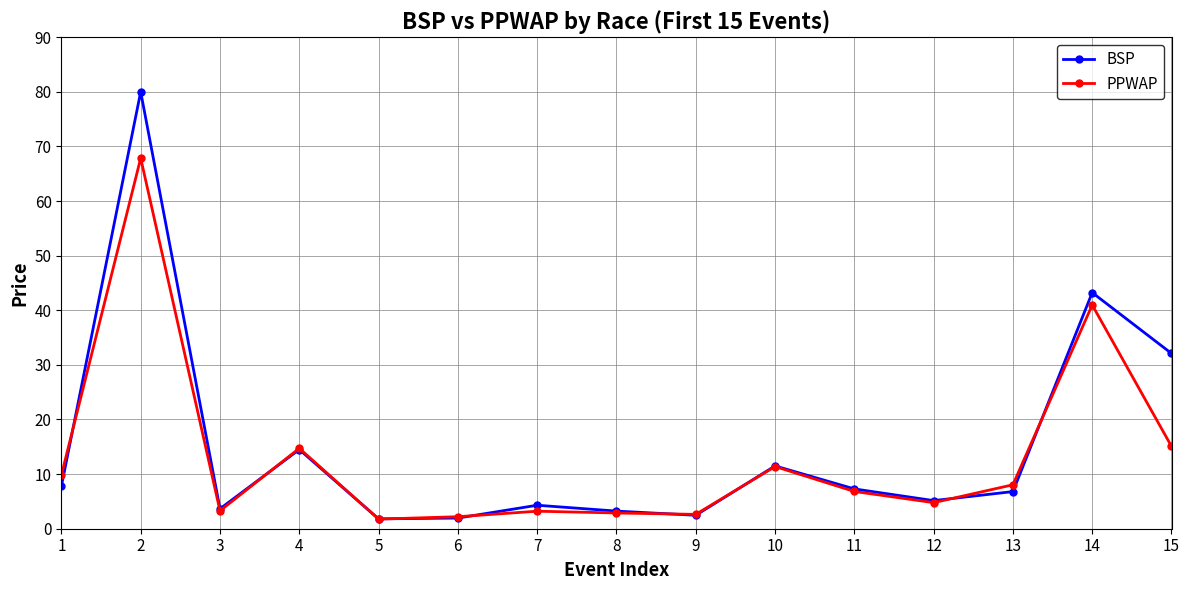

List the series in order of their peak value, highest first.

BSP, PPWAP